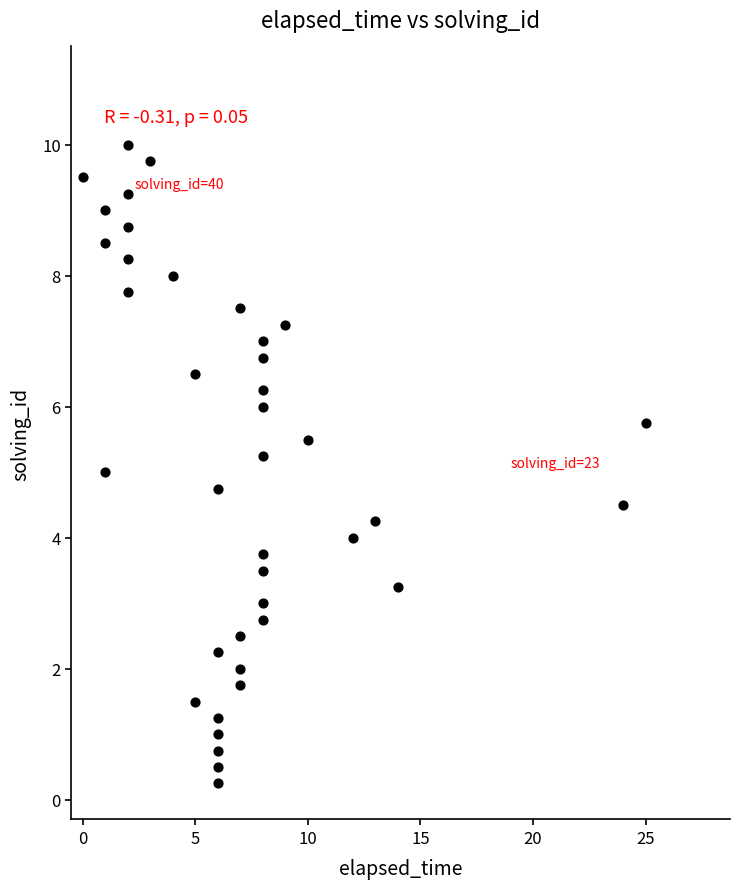

What is the range of X values (max minus min)?

25.0